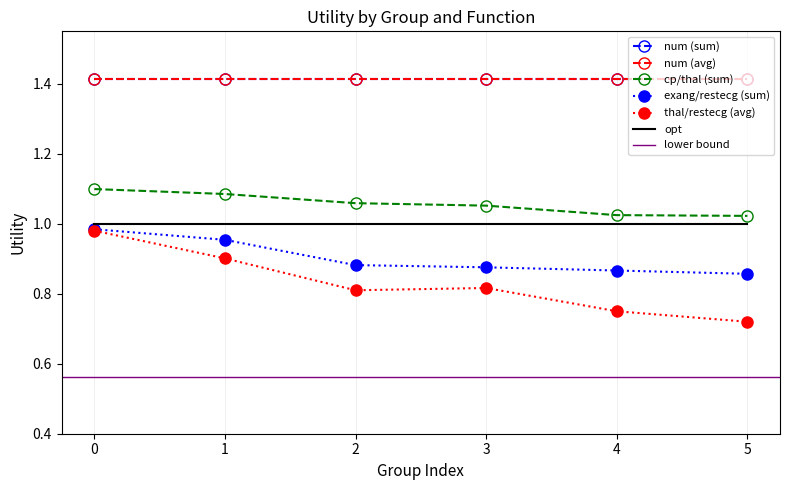

Does the chart have visible grid lines?

No